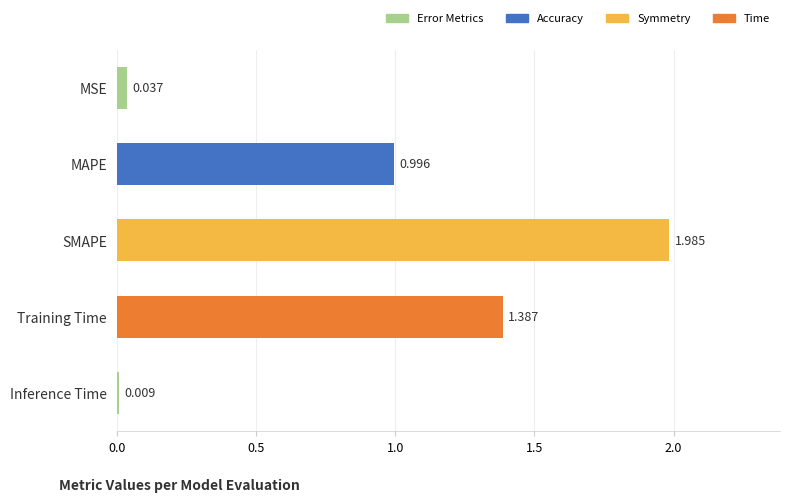

At which category does the chart reach its peak across all series?

SMAPE